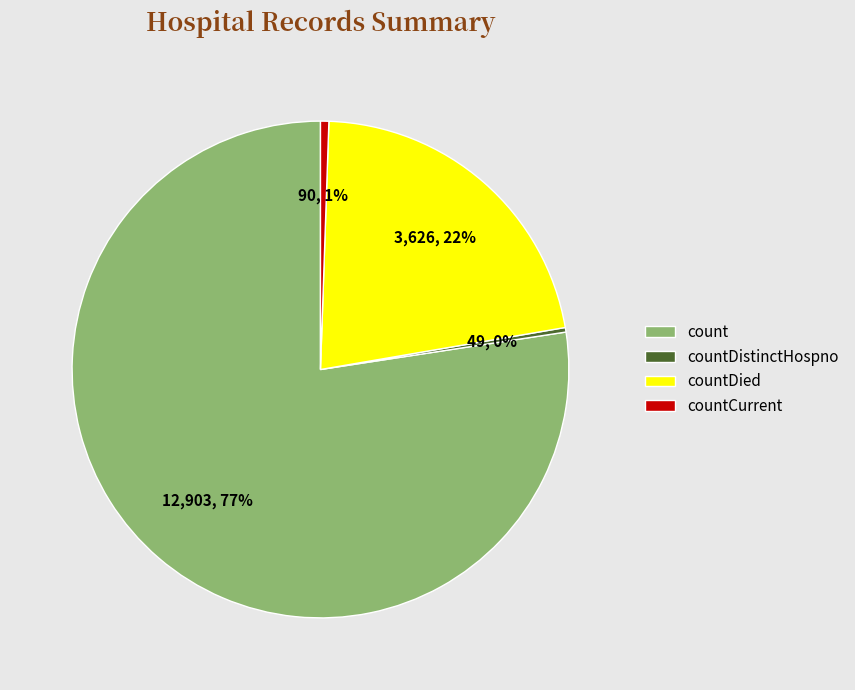

Combined, do countDied and count account for over 50%?

Yes